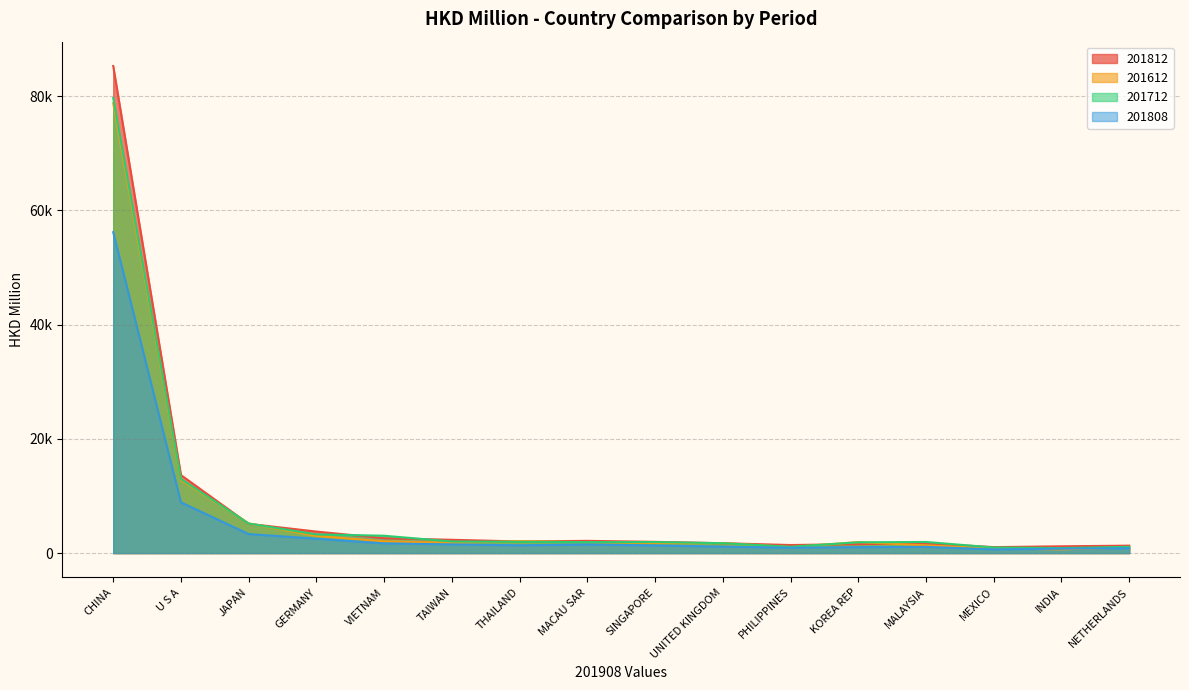

What is the approximate value of 201812 at TAIWAN?

2329.2